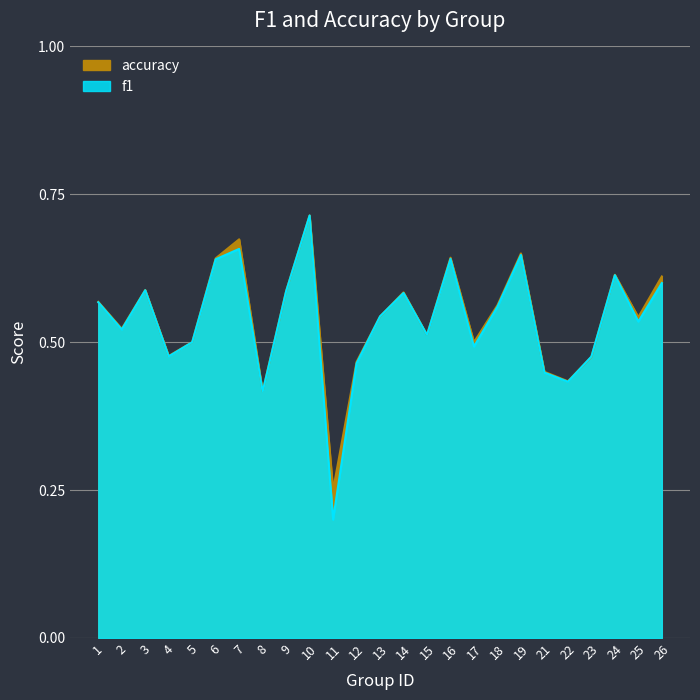

Rank the series by their average value, from lowest to highest.

f1, accuracy